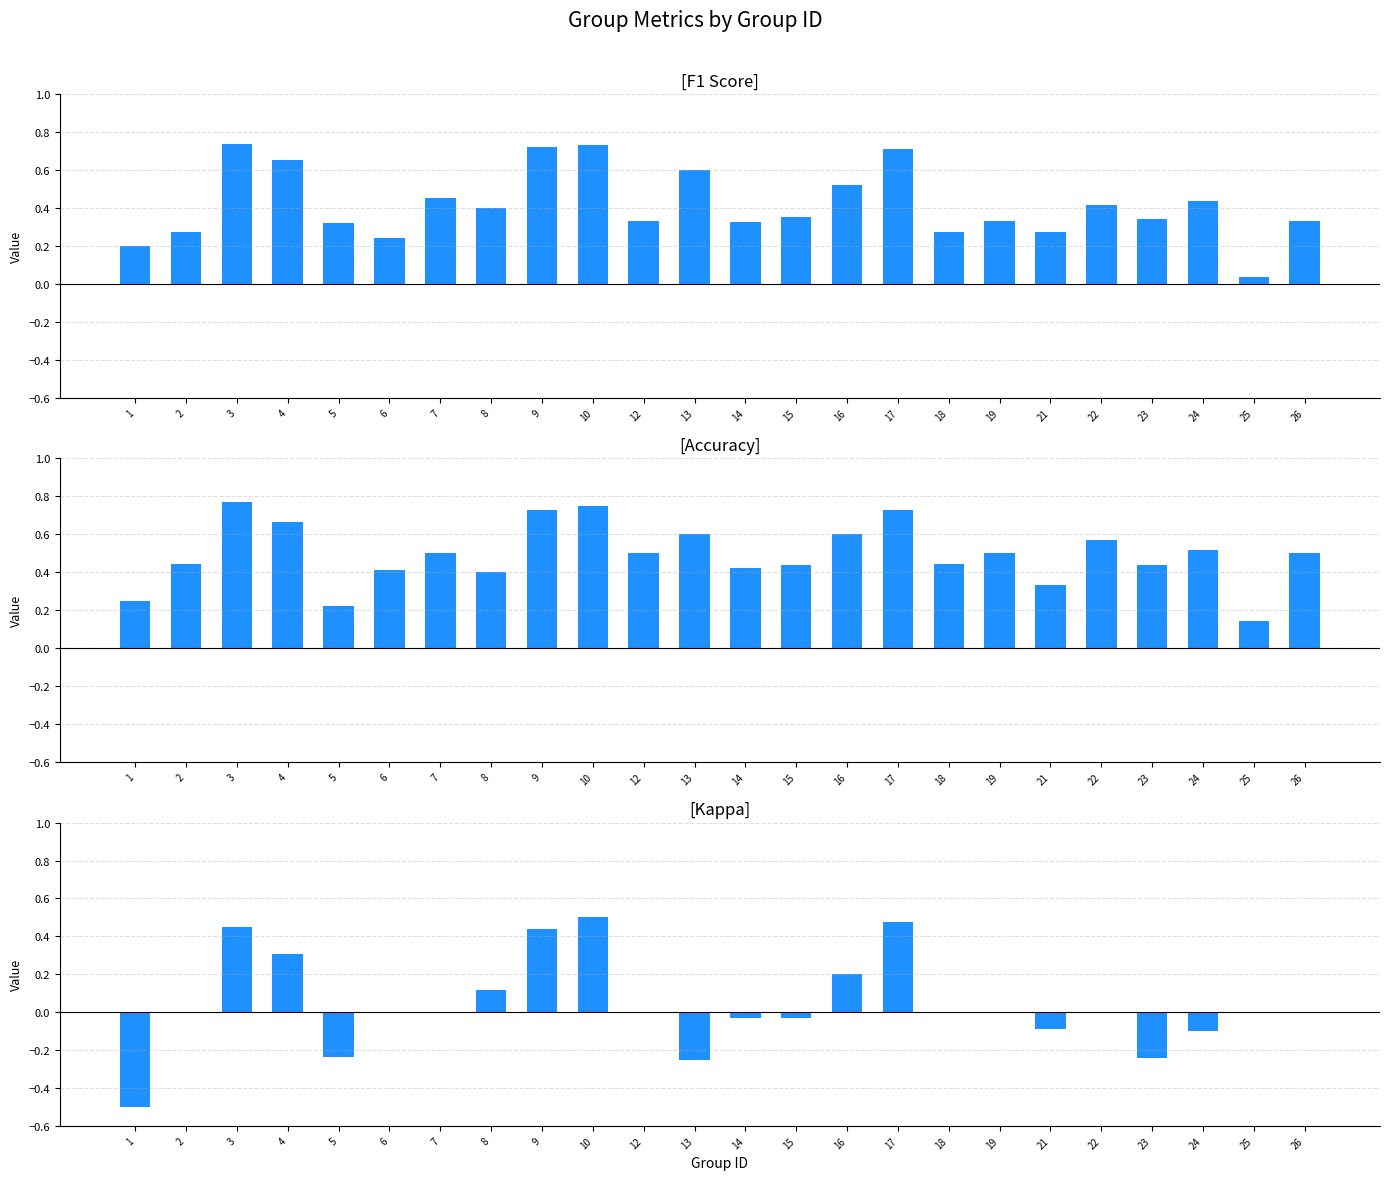

How many groups of bars are there?

24